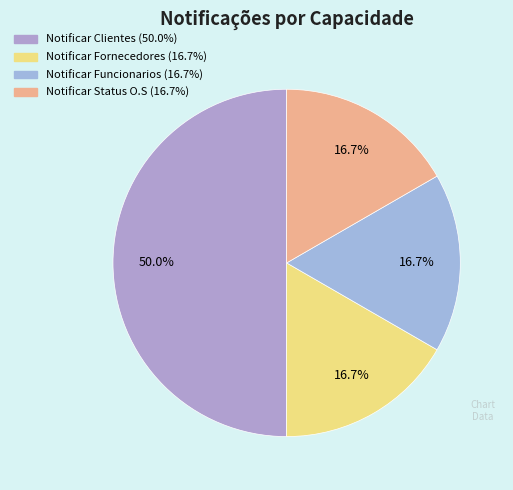

Combined, what portion of the pie is Notificar Fornecedores and Notificar Status O.S?

33.3%